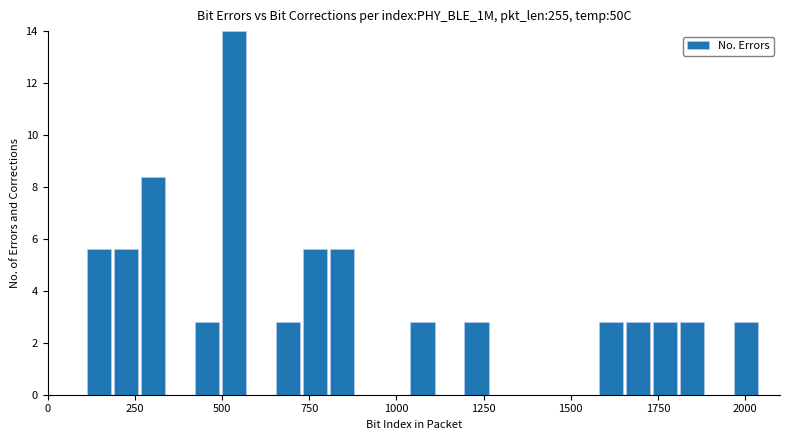

Read against the x-axis, roughly where is the centre of the tallest bar?

550